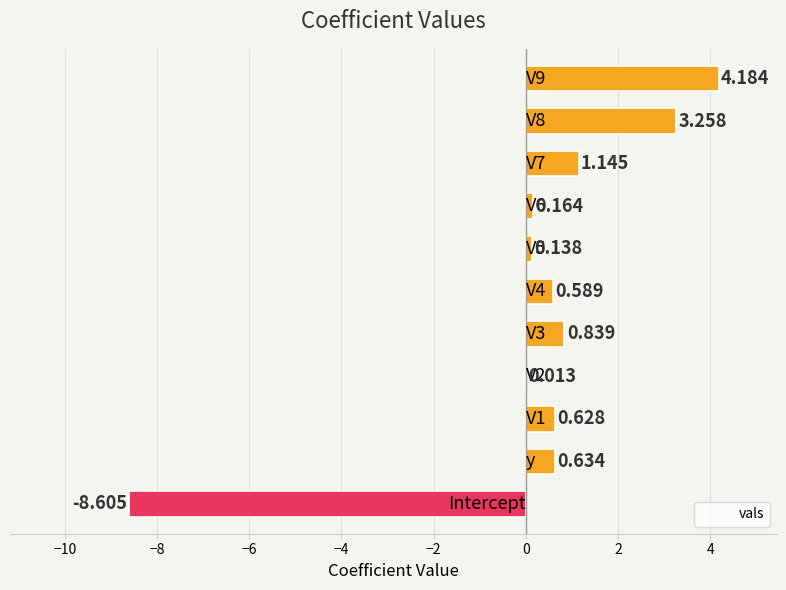

What is the maximum value shown in the chart?

4.2